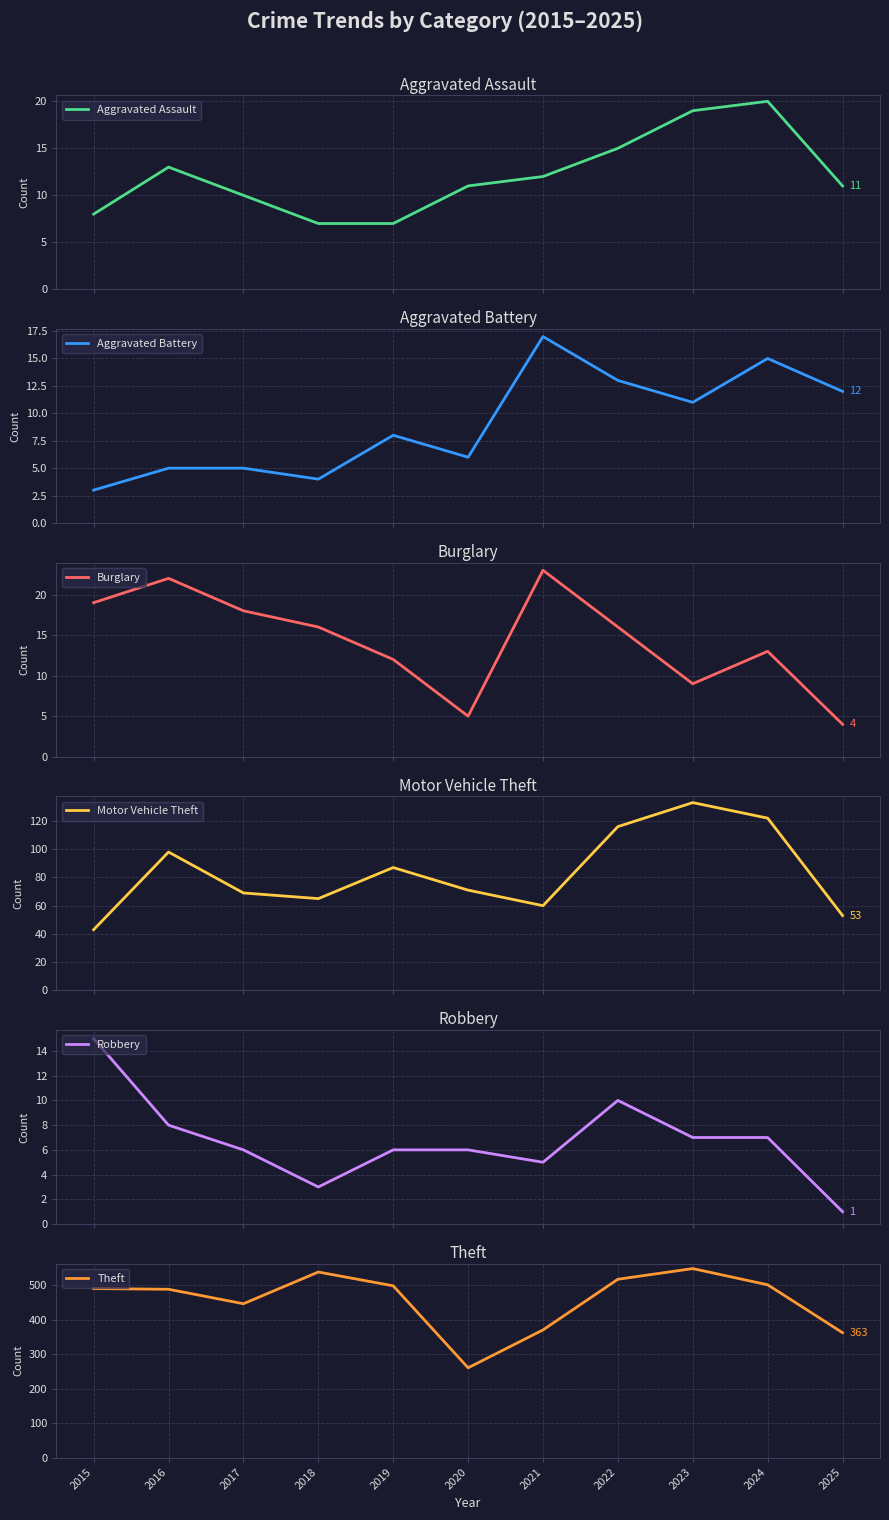

What is the smallest value displayed?

1